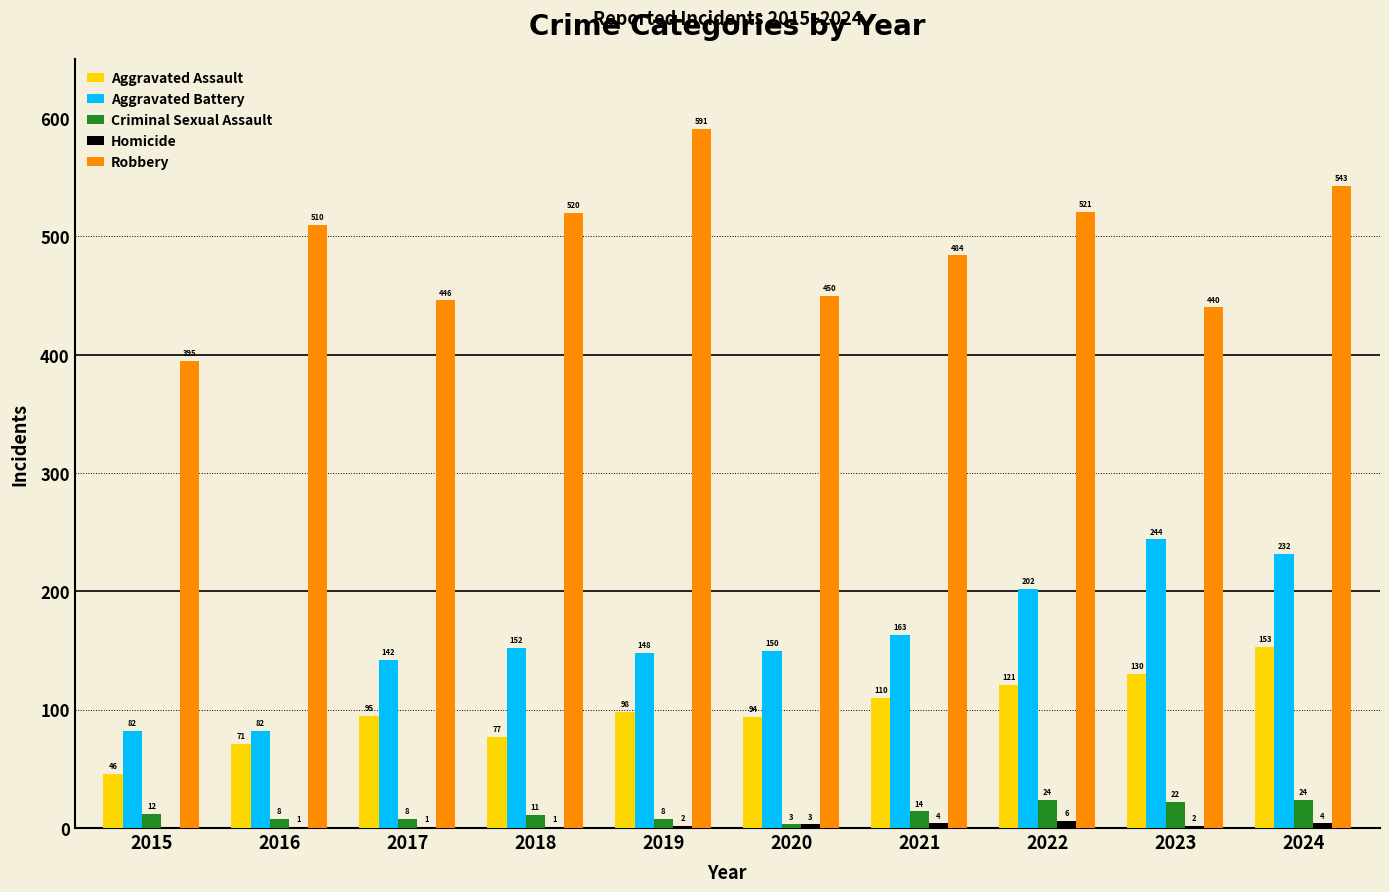

Where is Robbery nearest to the value 493?

2021